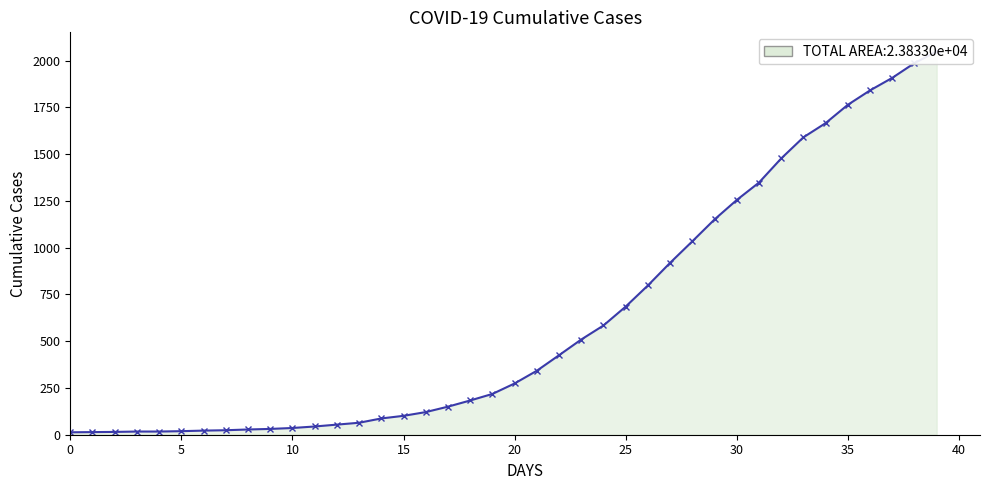

Does the chart display data point markers on the line(s)?

Yes